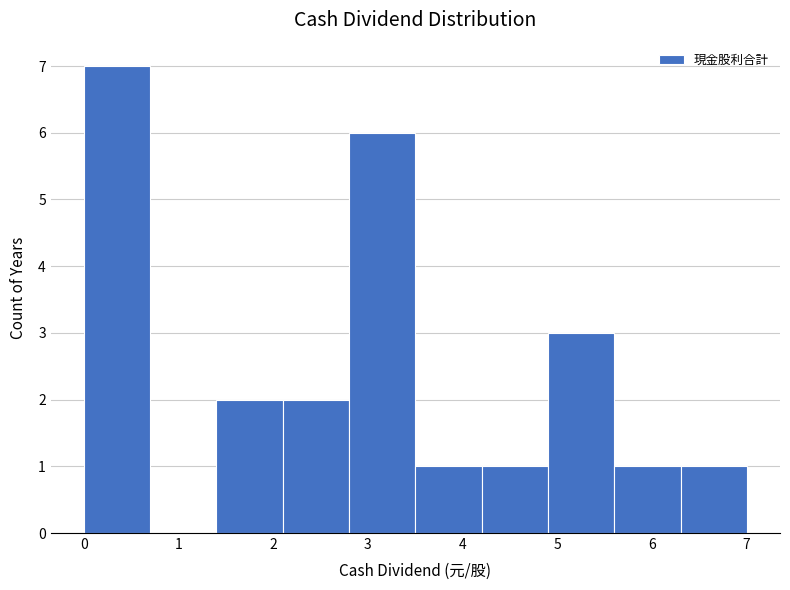

Over which range of the x-axis is the bar tallest?

0.0 to 0.7